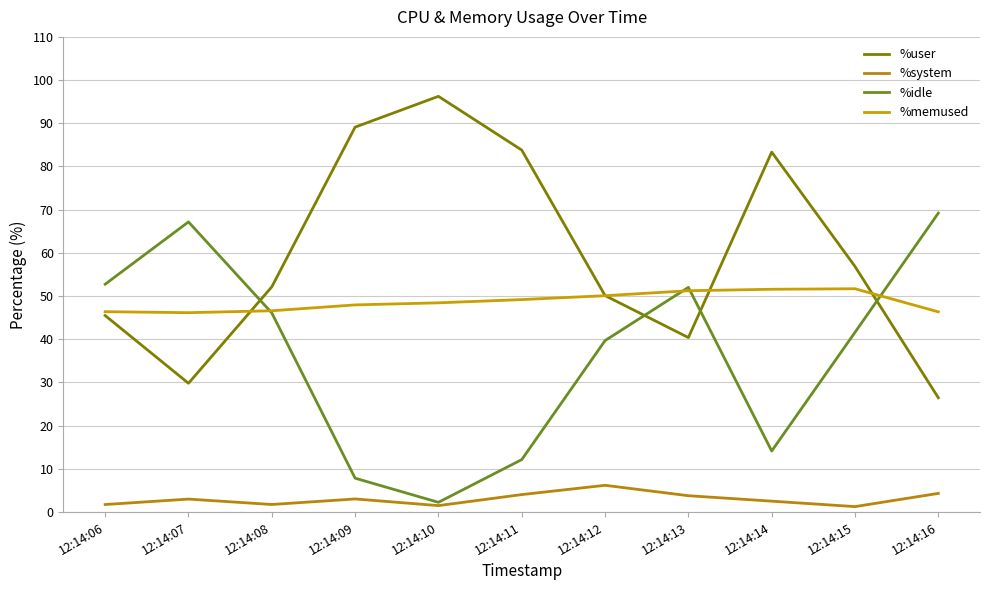

True or false: %idle has more than 1 points higher than both neighbors.

True